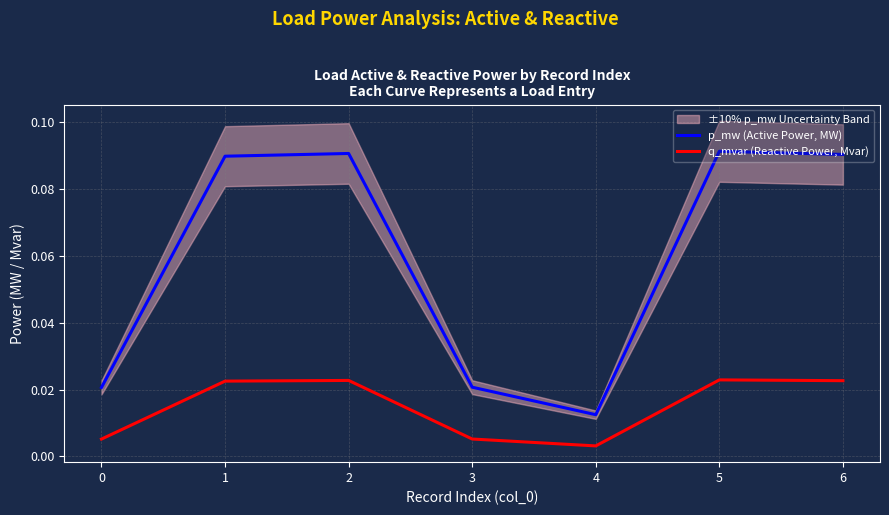

Is the value of p_mw (Active Power, MW) at 5 greater than the value of q_mvar (Reactive Power, Mvar) at 1?

Yes